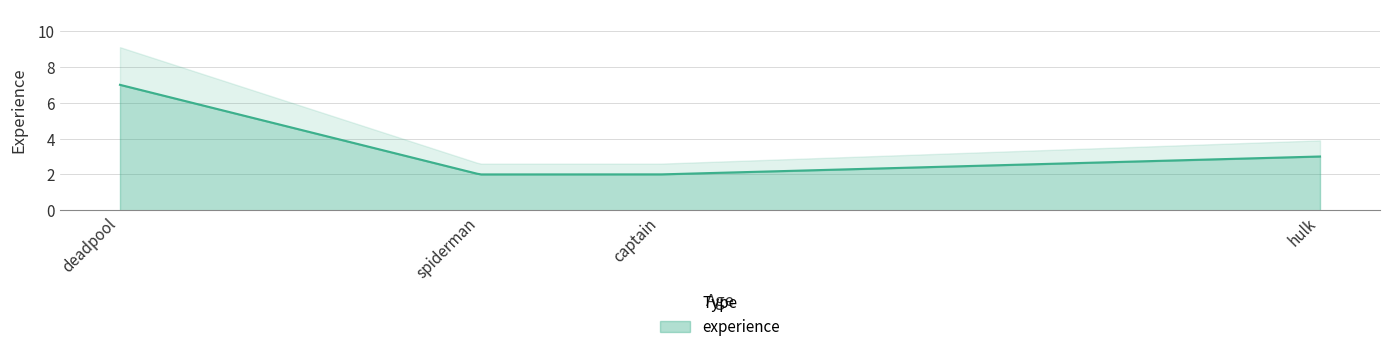

What is the maximum value for experience?

7.0